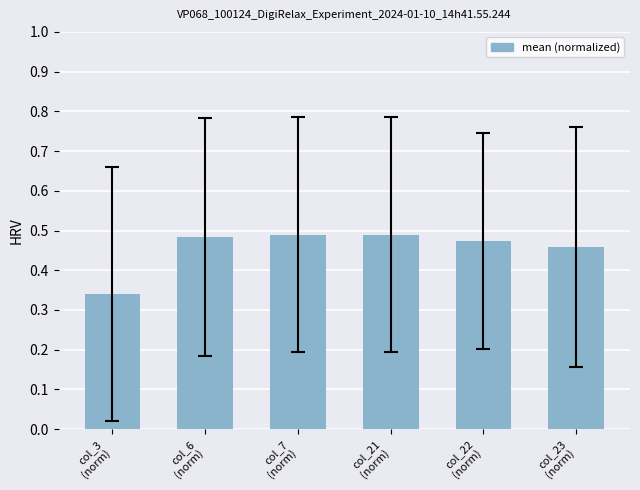

What is the sum of all values?

2.7